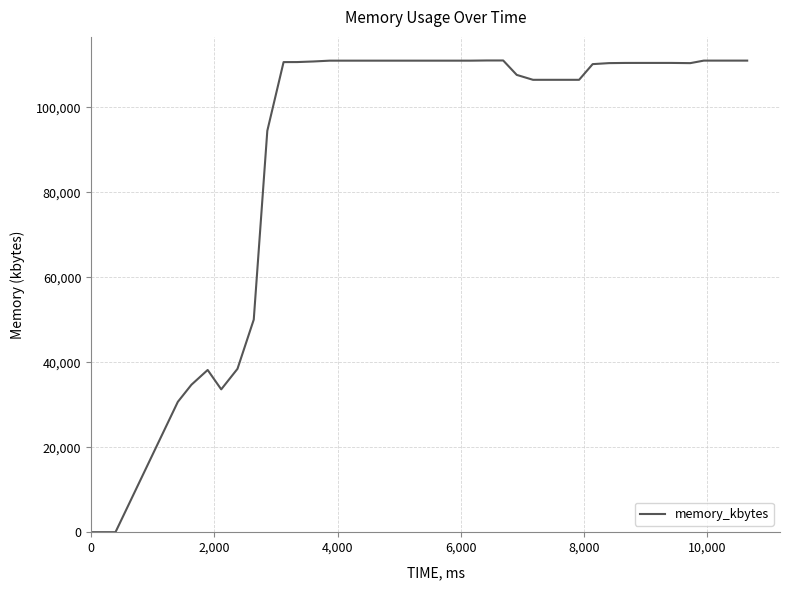

What is the maximum value shown in the chart?

111056